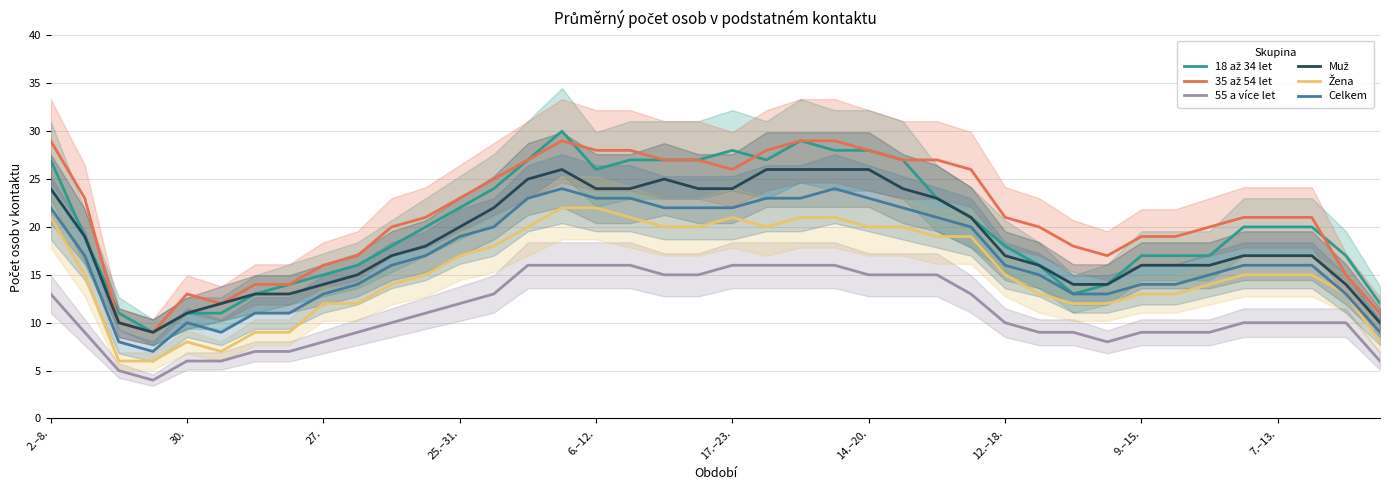

True or false: Celkem and 55 a více let cross at least once.

False